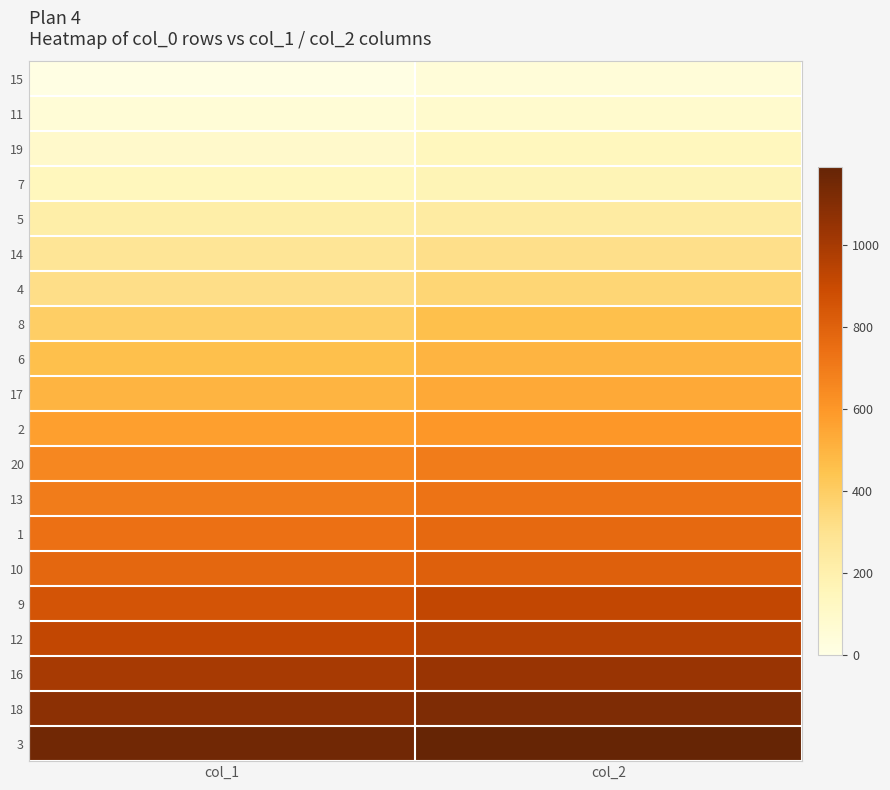

Which category has the highest value across all series?

col_2